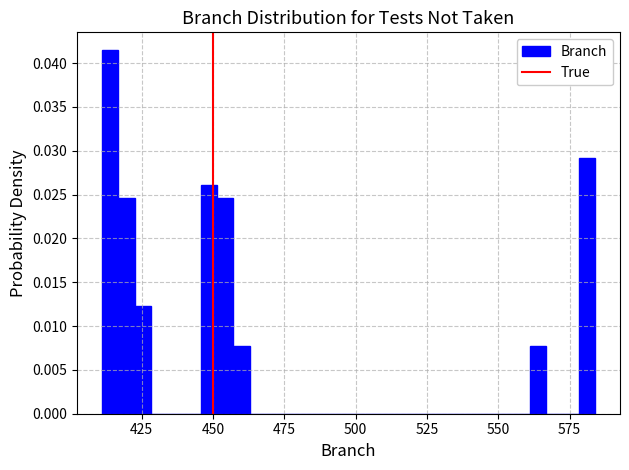

Read against the x-axis, roughly where is the centre of the tallest bar?

415